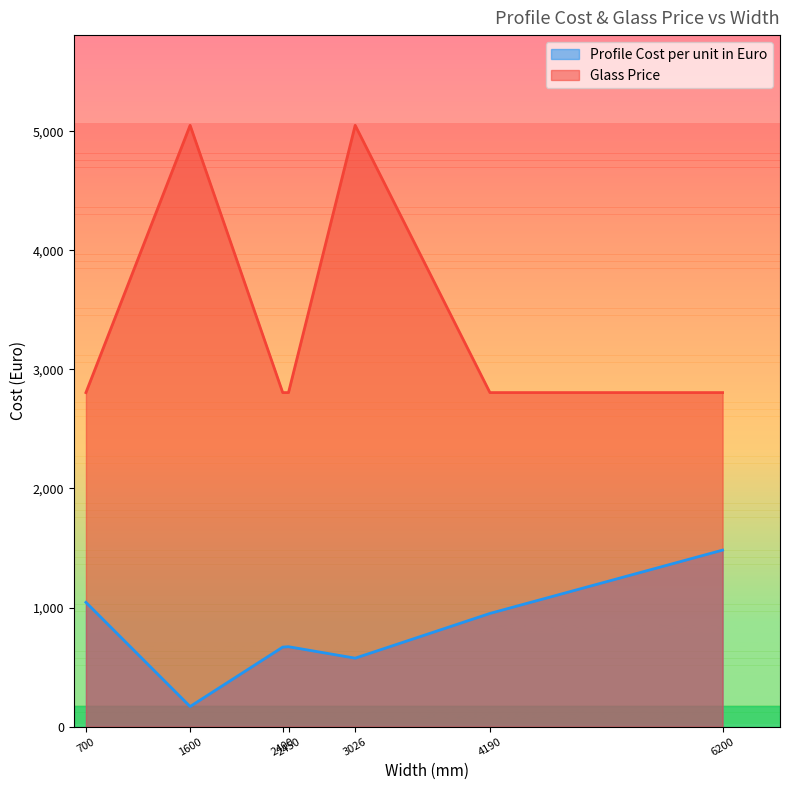

Where does the Profile Cost per unit in Euro series first go above 671?

700